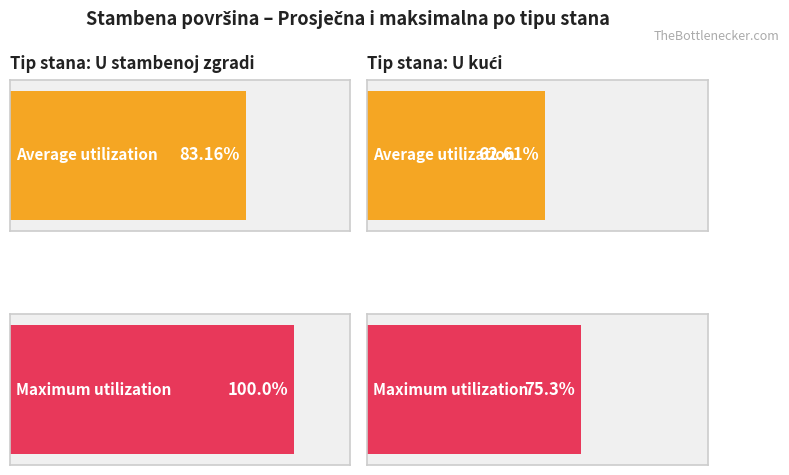

Count the number of data series in this chart.

2